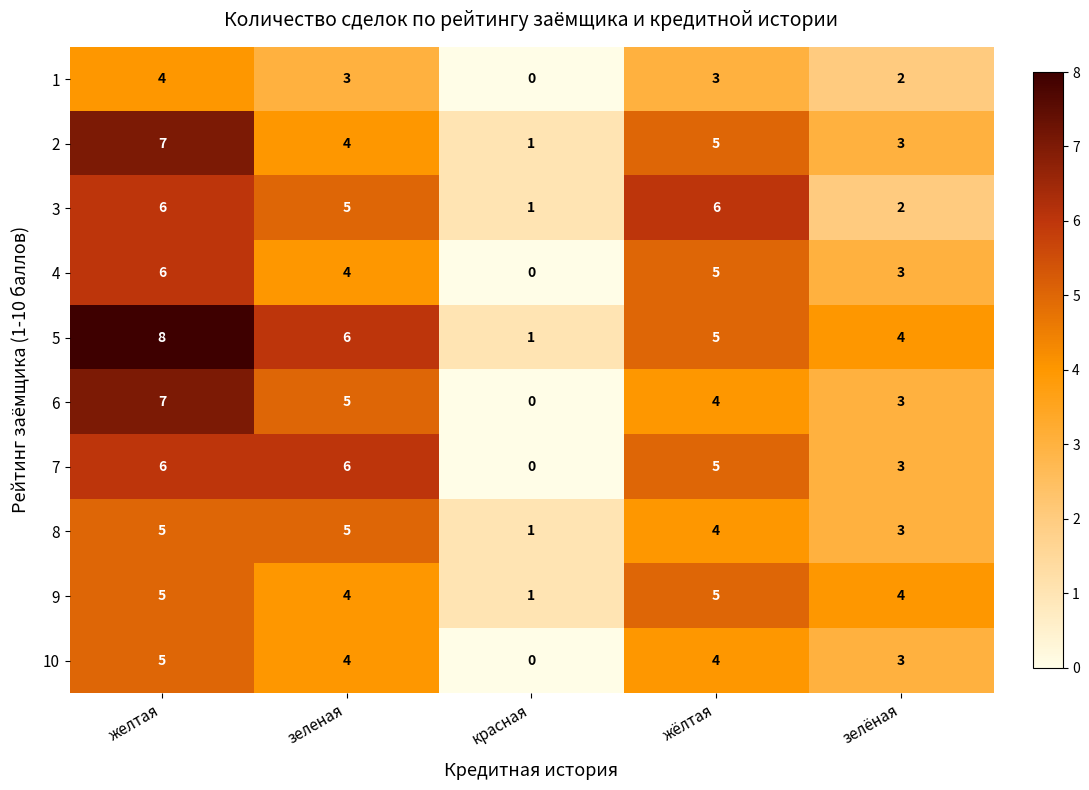

The value of 7 at желтая is 10. True or false?

False